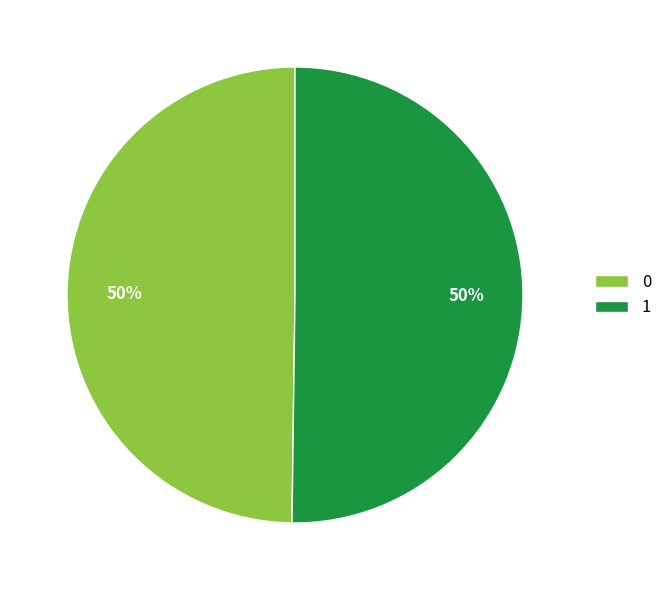

Do 1 and 0 together represent more than half of the pie?

Yes